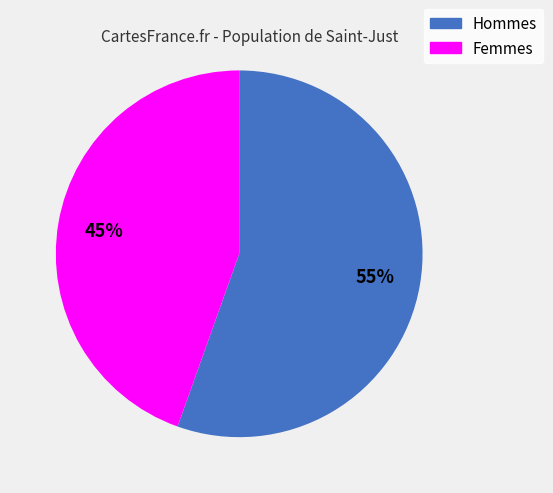

Is there any slice that represents more than half of the pie?

Yes